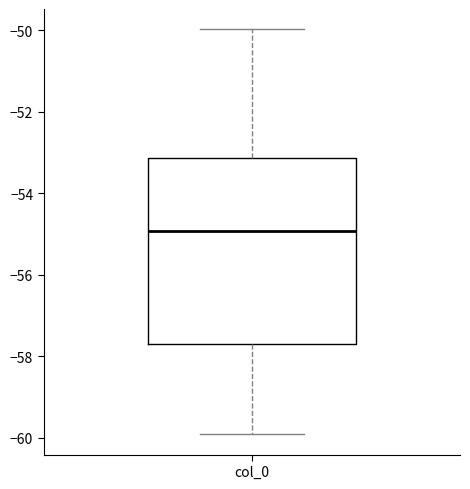

Read this box plot against the y-axis: the position of the median line, the range covered by the box, and the ends of both whiskers. The values are not printed on the chart, so give them approximately, as read against the axis.

median -55.0, box -57.8 to -53.2, whiskers -60.0 to -50.0